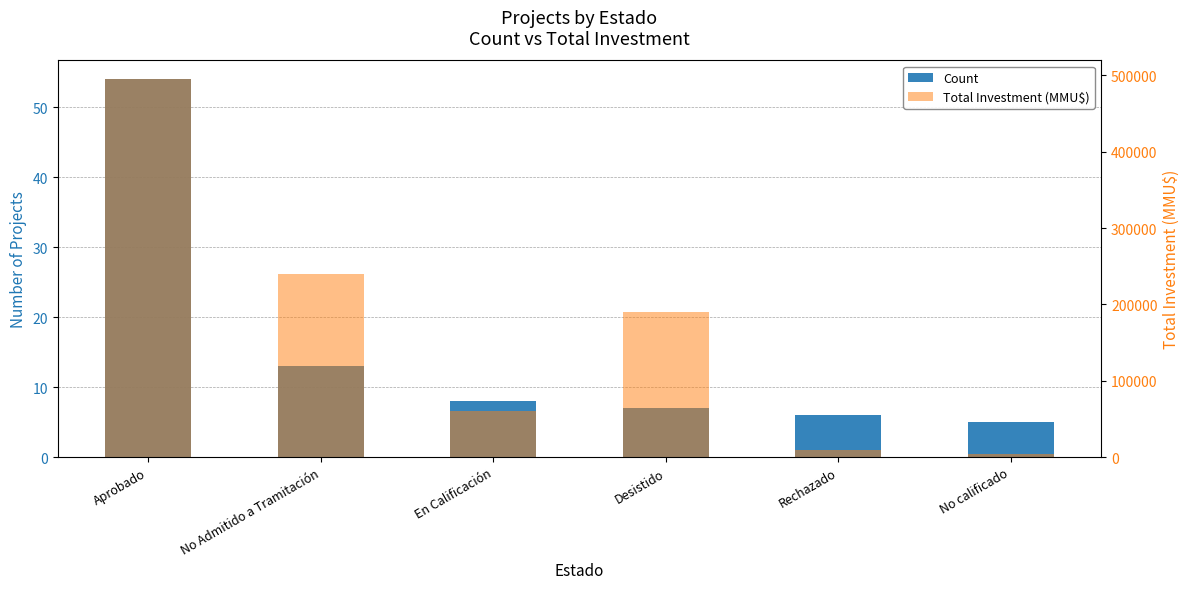

Which category has the lowest value in the Total Investment (MMU$) series?

No calificado